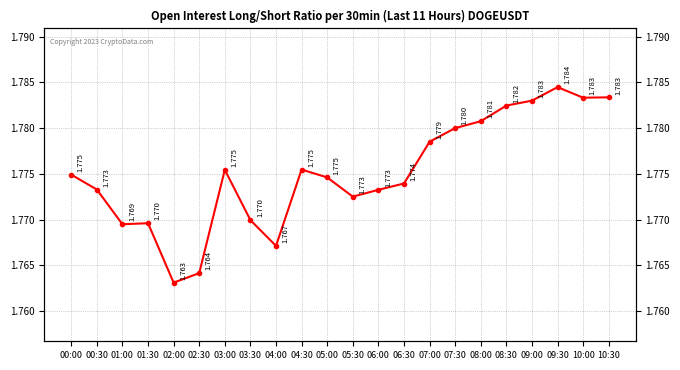

Reading right to left, extract all data points from this chart.

10:30=1.8	10:00=1.8	09:30=1.8	09:00=1.8	08:30=1.8	08:00=1.8	07:30=1.8	07:00=1.8	06:30=1.8	06:00=1.8	05:30=1.8	05:00=1.8	04:30=1.8	04:00=1.8	03:30=1.8	03:00=1.8	02:30=1.8	02:00=1.8	01:30=1.8	01:00=1.8	00:30=1.8	00:00=1.8